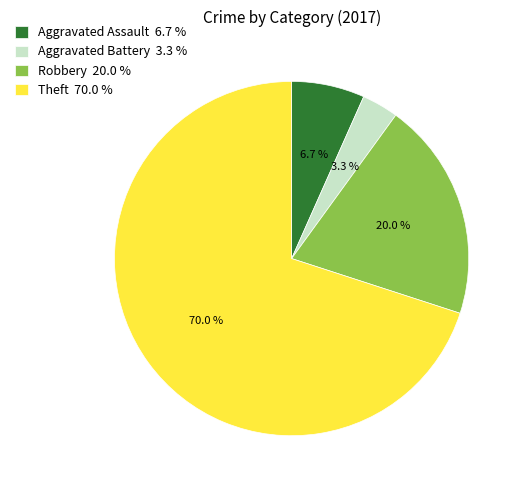

Which category has the smallest portion of the pie?

Aggravated Battery 3.3 %